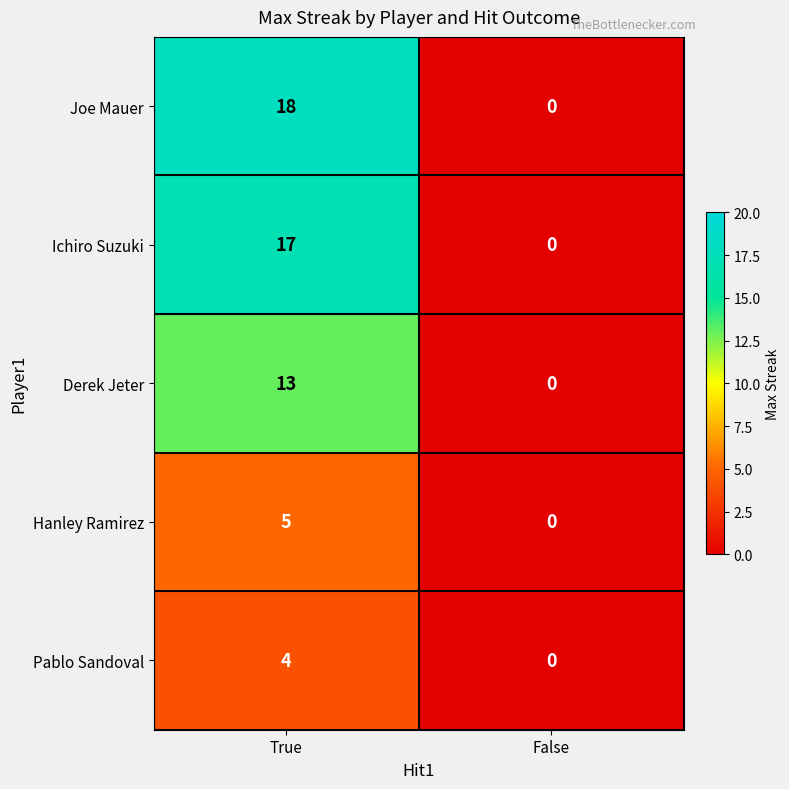

How many categories are shown in the chart?

2